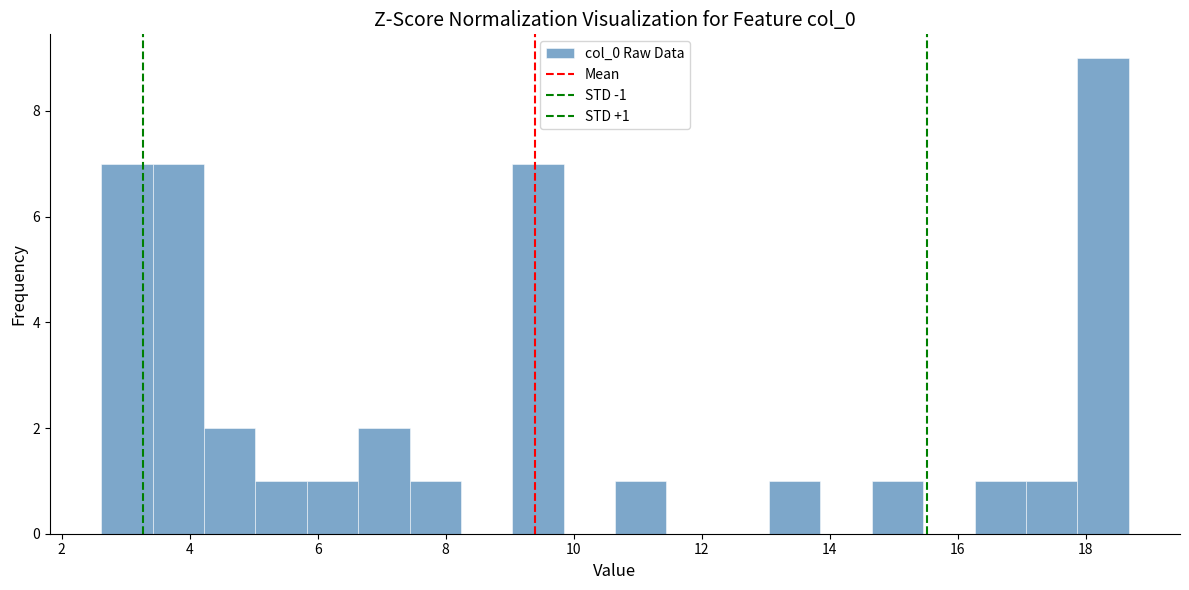

Which range on the x-axis has the tallest bar?

17.8 to 18.6